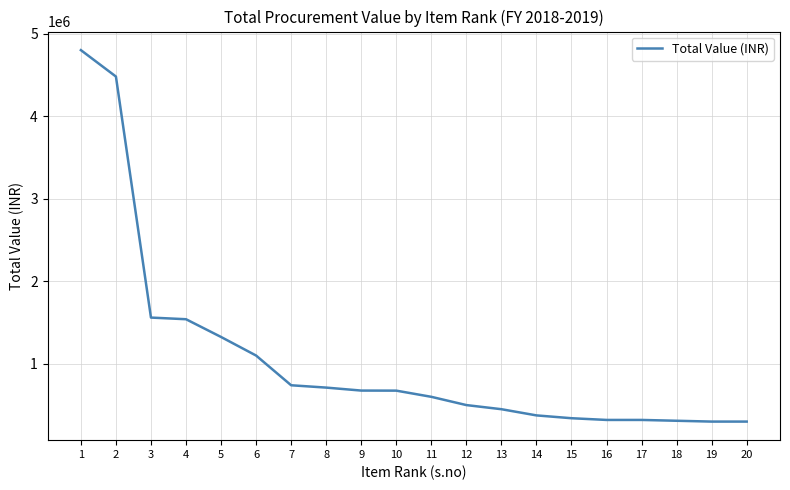

Approximately how many times larger is the value at 3 compared to 17?

4.9